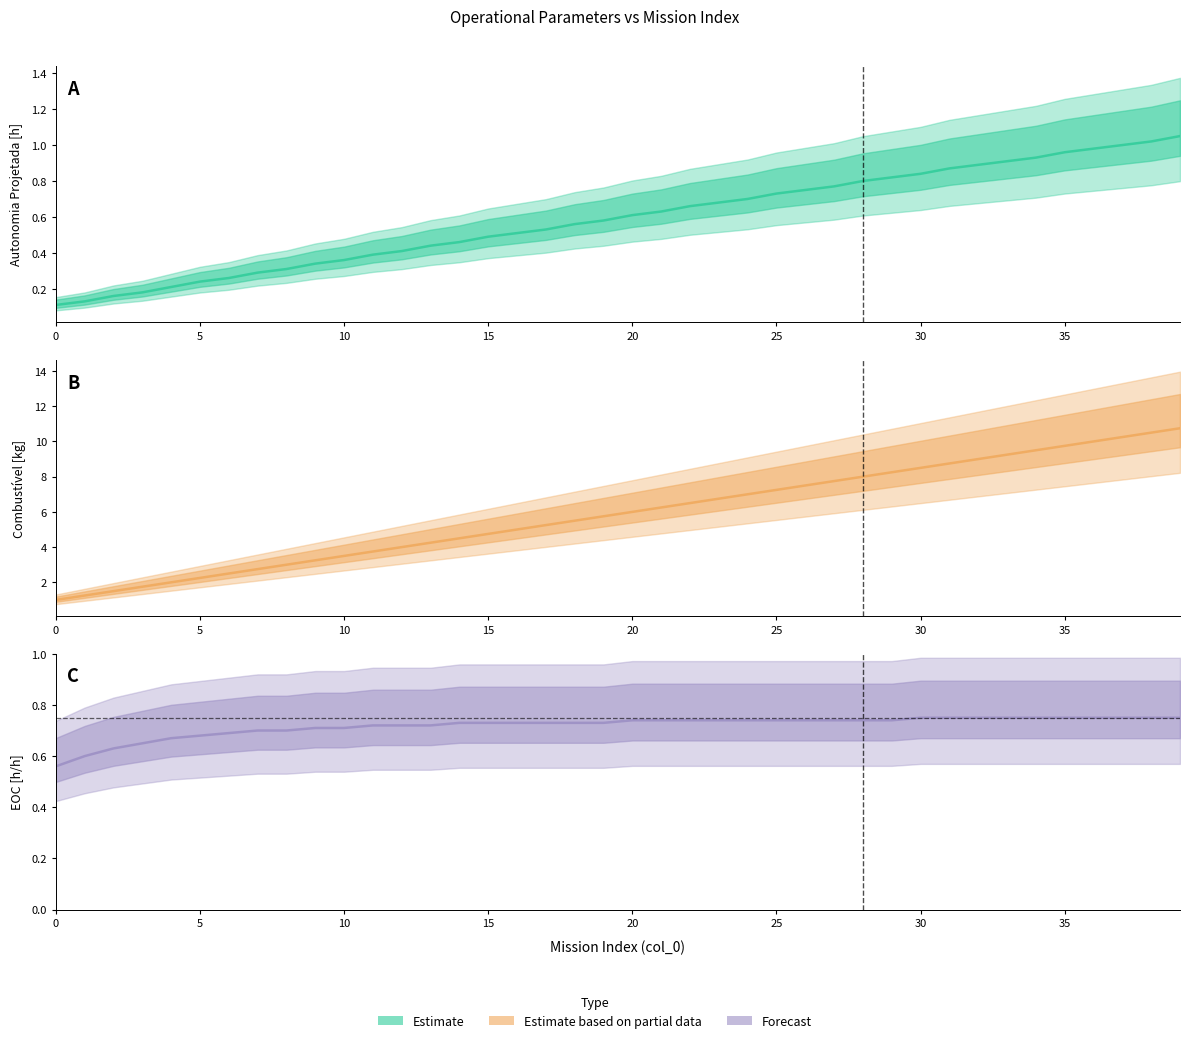

Rank the series by their maximum value, from lowest to highest.

EOC [h/h], Autonomia Projetada [h], Combustivel [kg]